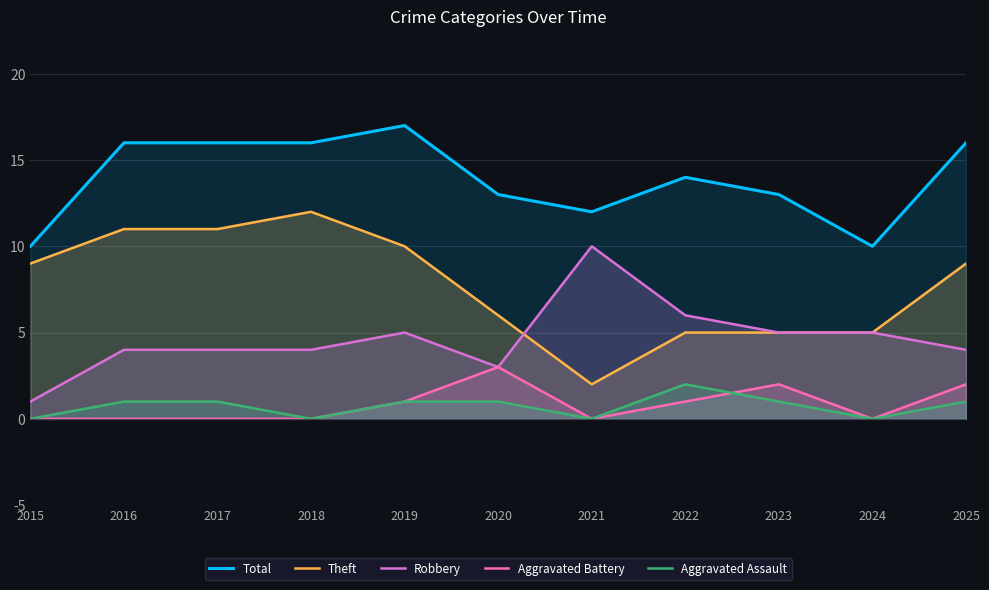

True or false: Robbery and Total cross at least once.

False